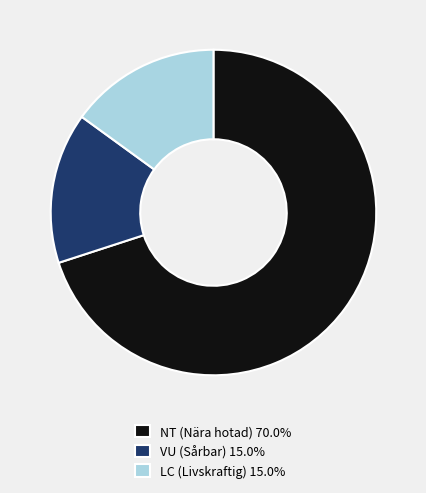

Combined, do NT (Nära hotad) 70.0% and LC (Livskraftig) 15.0% account for over 50%?

Yes